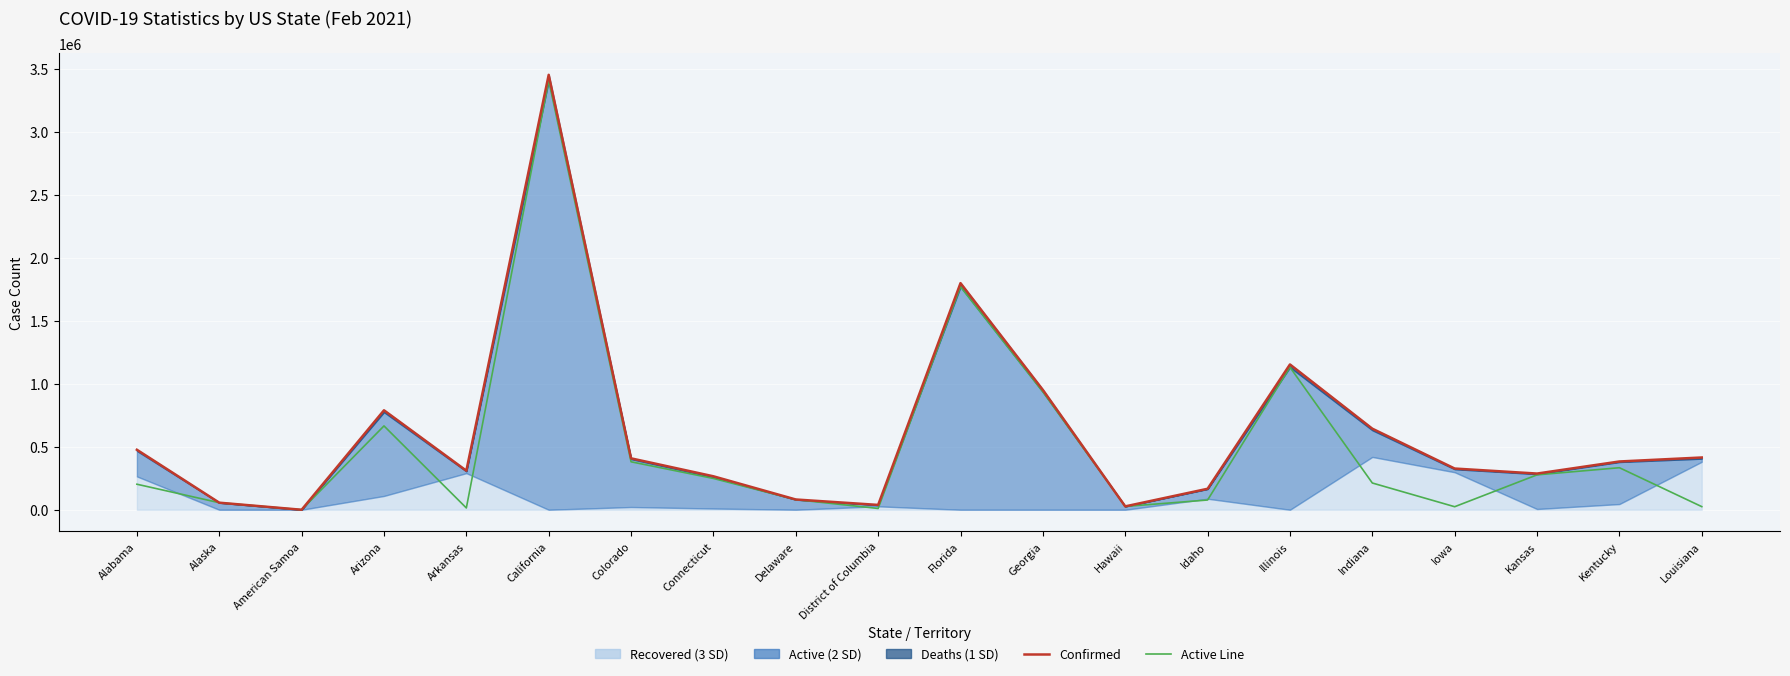

Which has a higher value, Arizona or Kansas?

Arizona